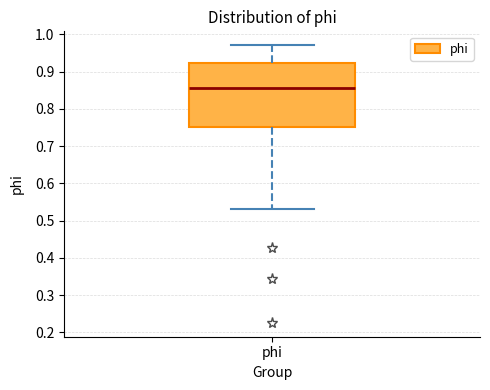

Transcribe this box plot: give where the median line is, the range the box spans, and where the two whiskers end, as read against the y-axis. The values are not printed on the chart, so give them approximately, as read against the axis.

median 0.85, box 0.75 to 0.92, whiskers 0.53 to 0.97